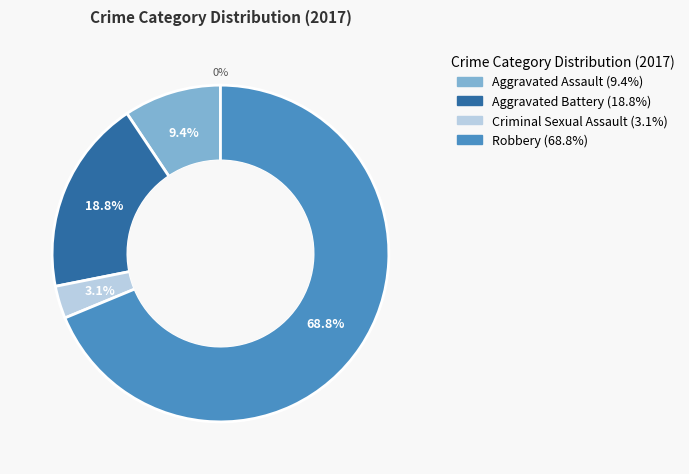

To the nearest percent, what portion does Aggravated Battery represent?

19%